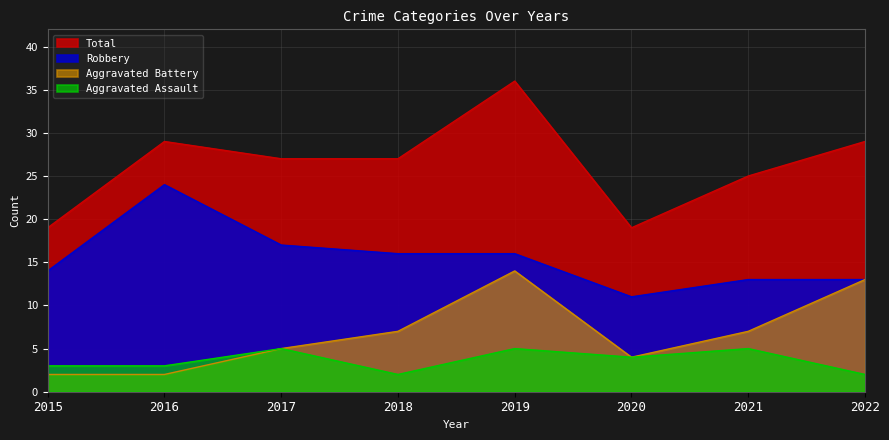

What is the difference between the Robbery values at 2019 and 2020?

5